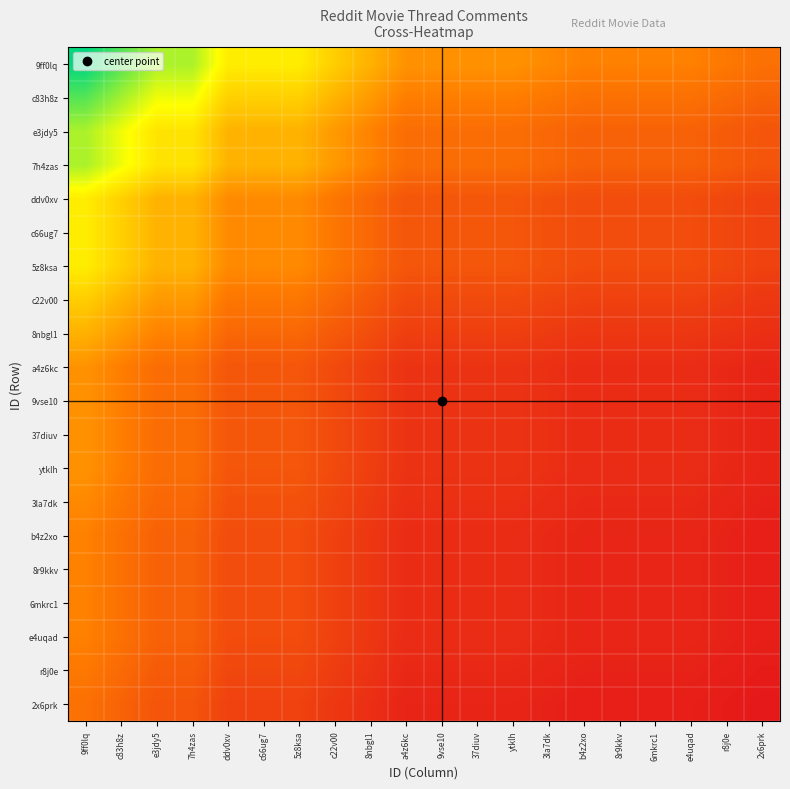

Which series changed the most between 7h4zas and 5z8ksa?

9ff0lq